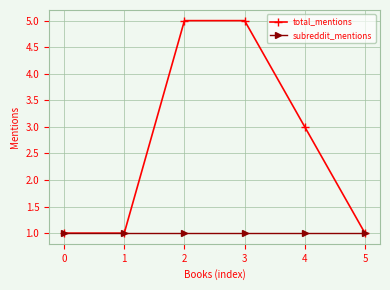

List the series in order of their peak value, lowest first.

subreddit_mentions, total_mentions